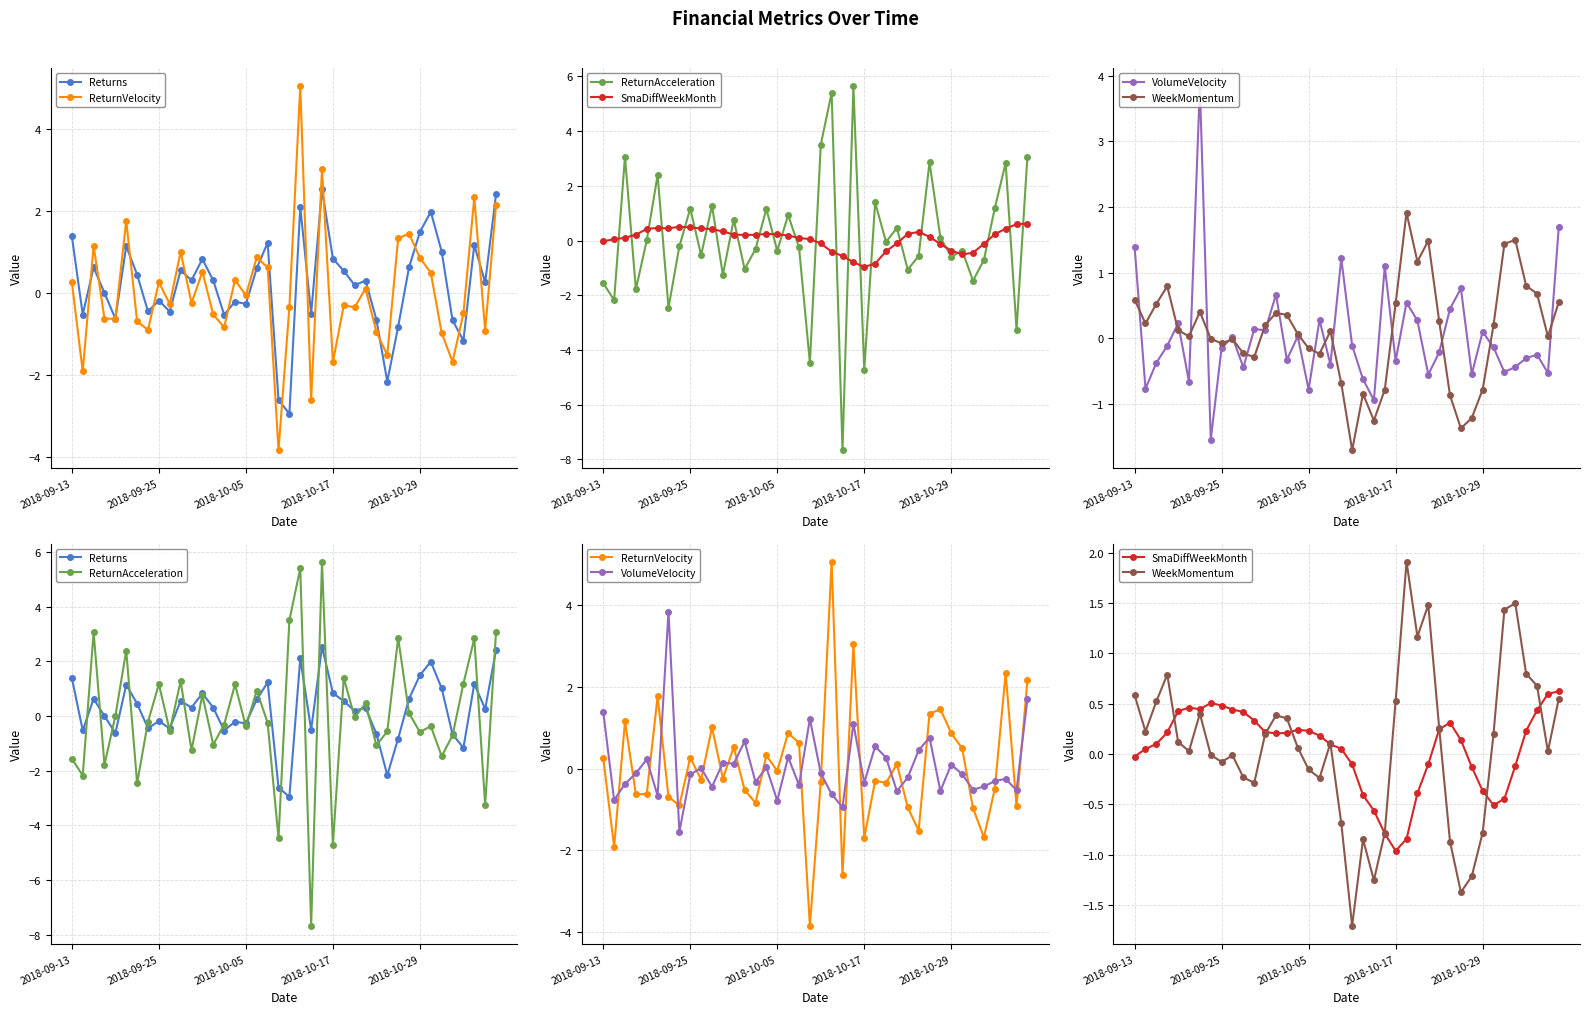

The value of Returns at 38 is 0.3. True or false?

True